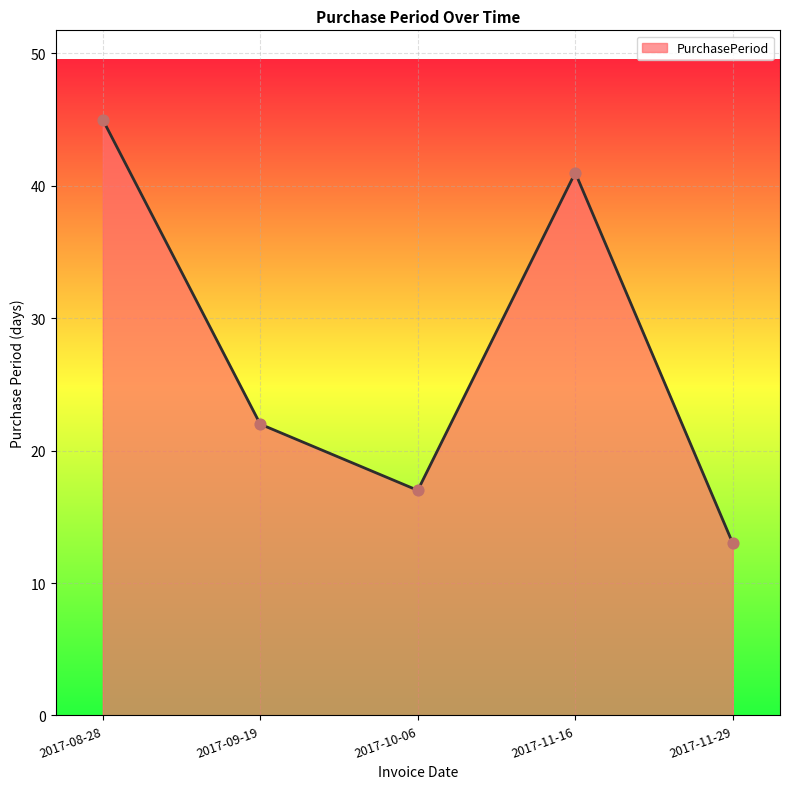

What is the change in value from 2017-10-06 to 2017-11-29?

-4